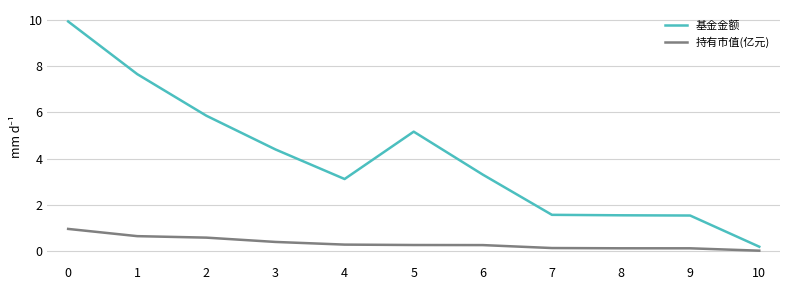

What is the average value of the 持有市值(亿元) series?

0.3